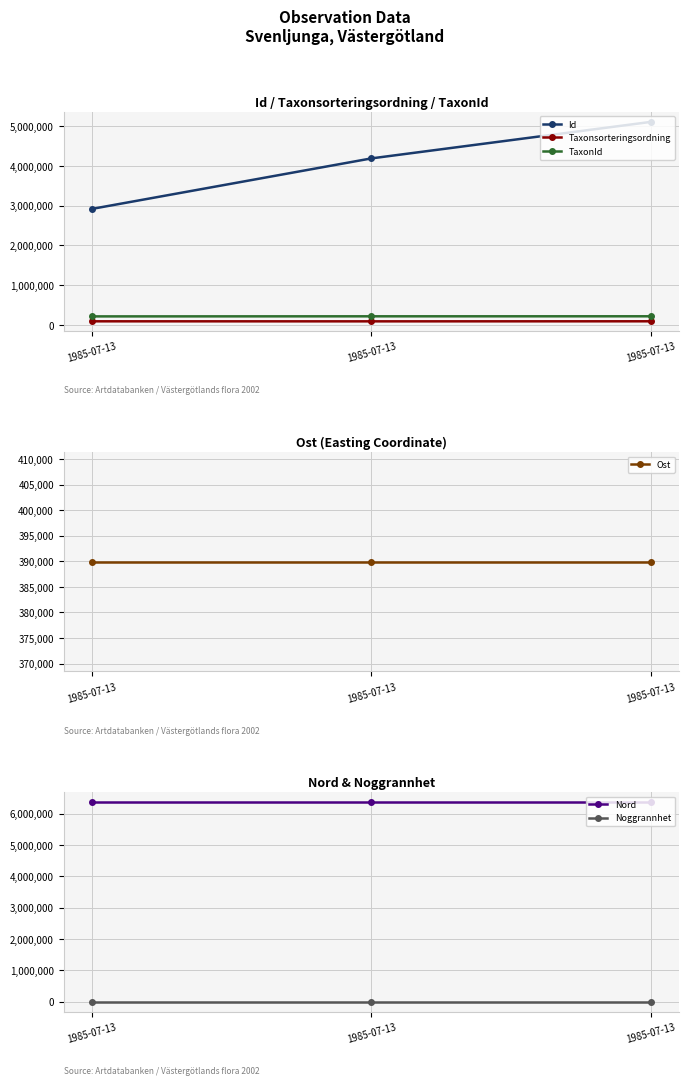

Between 1985-07-13 and 1985-07-13, which is larger?

1985-07-13